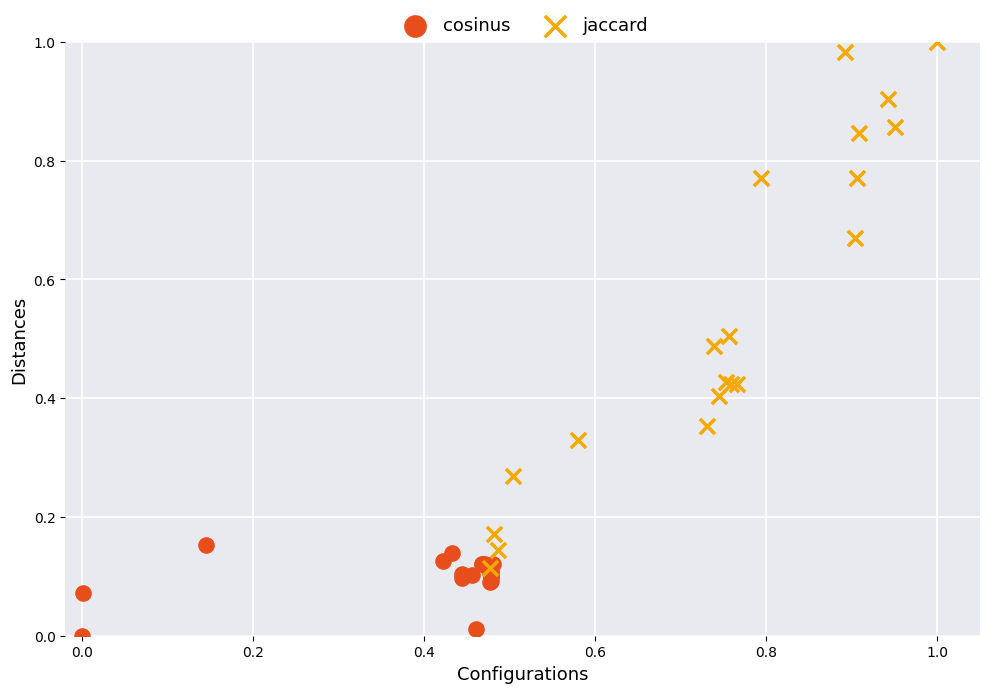

Which series reaches the maximum Y coordinate?

jaccard